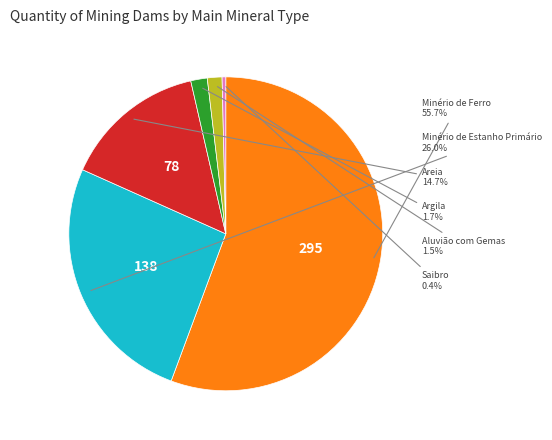

How many segments does this pie chart have?

6